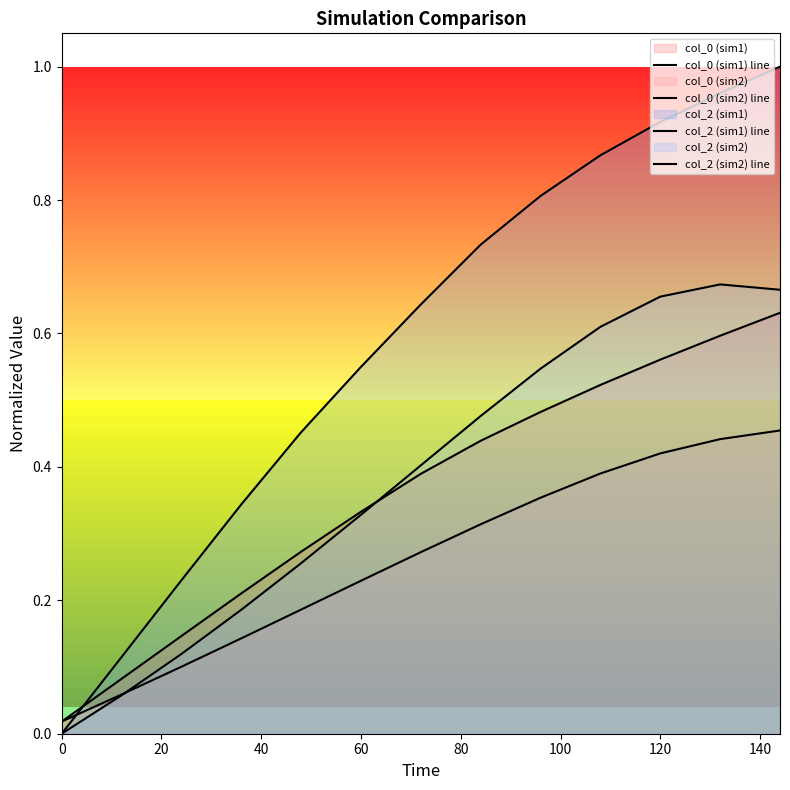

Which series has the widest spread of values?

col_2 (sim1) line